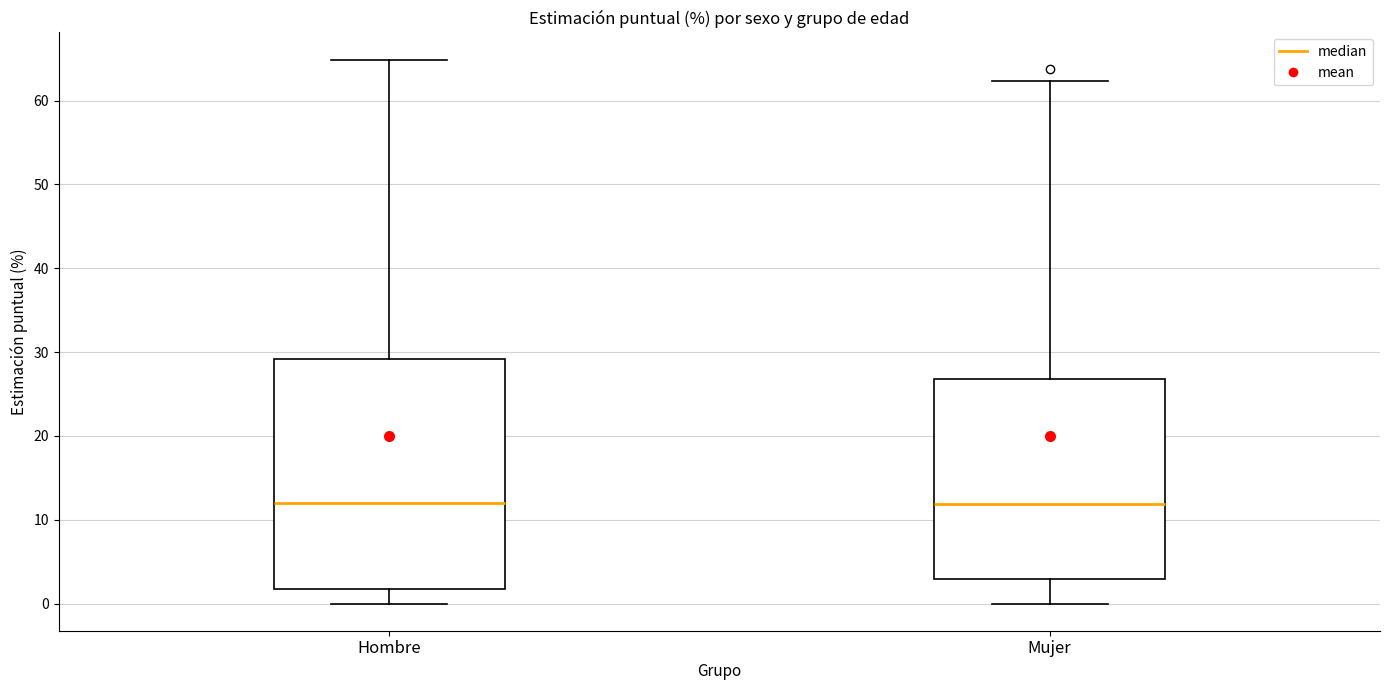

Reading left to right, read every box against the y-axis: the position of its median line, the range the box covers, and the ends of its whiskers. The values are not printed on the chart, so give them approximately, as read against the axis.

Hombre: median 12, box 2 to 29, whiskers 0 to 65
Mujer: median 12, box 3 to 27, whiskers 0 to 62